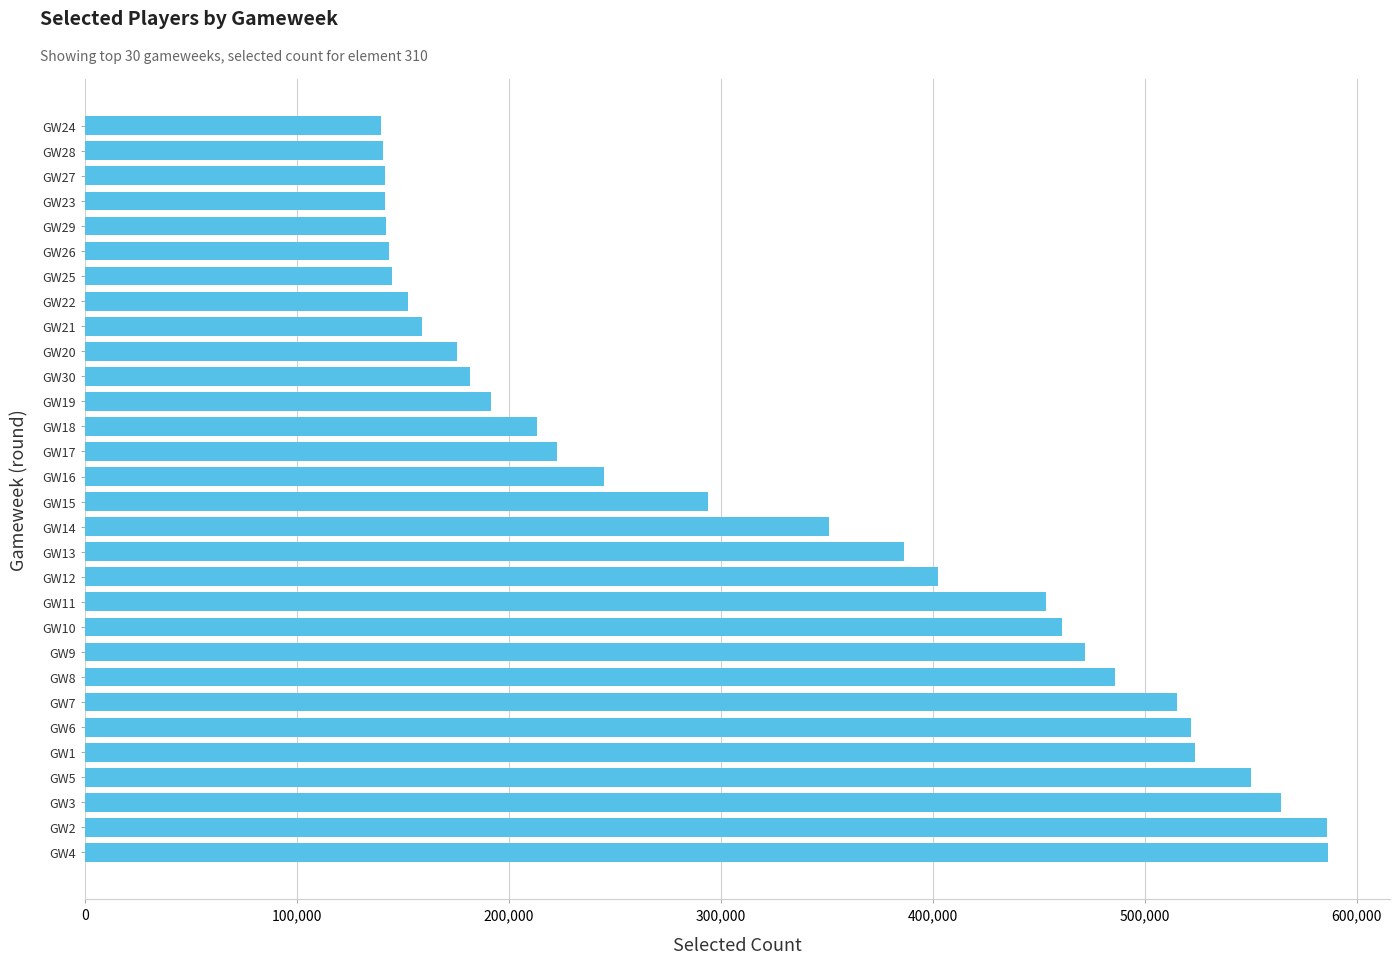

What is the difference between the maximum and second lowest values?

445382